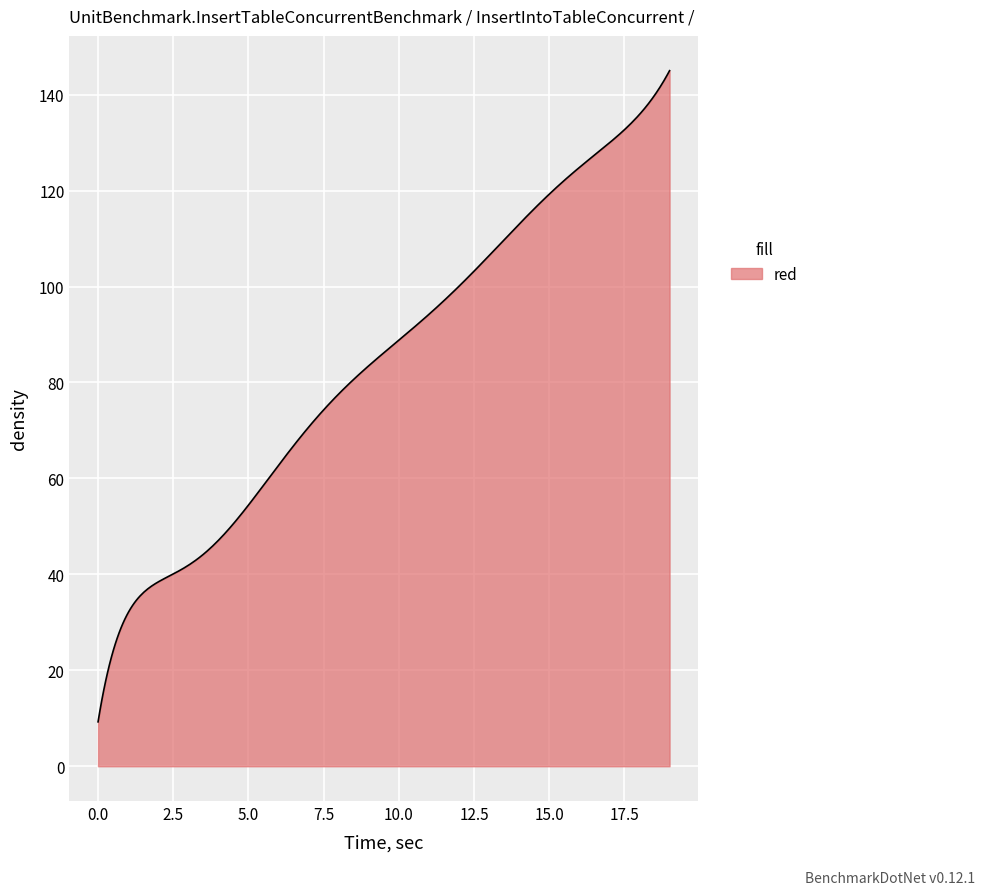

Does the chart have visible grid lines?

Yes